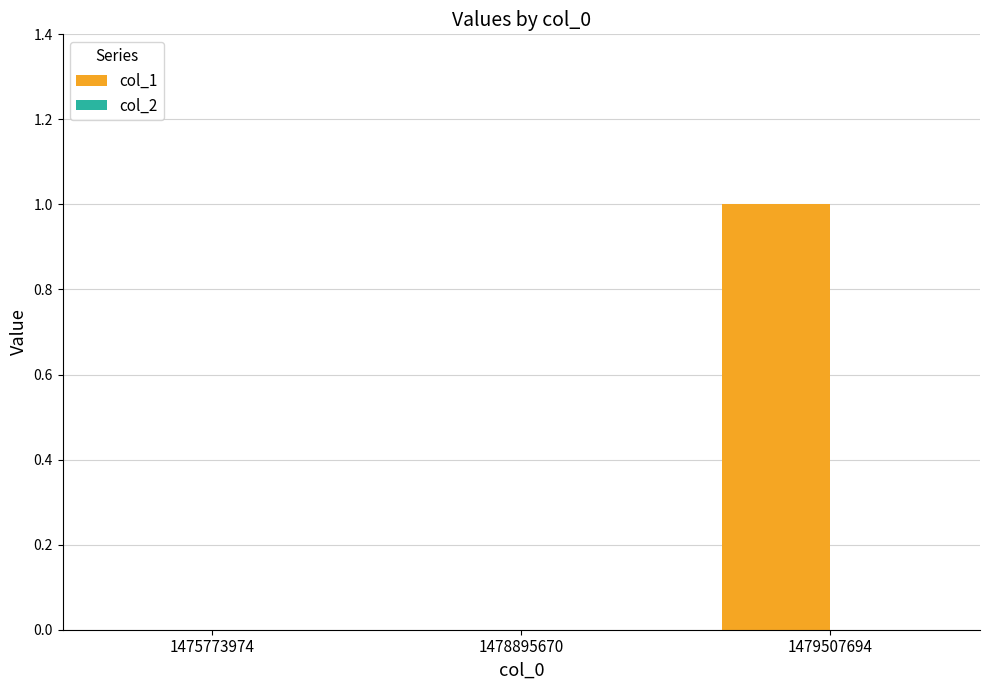

Is it true that the value at 1475773974 is -1?

False